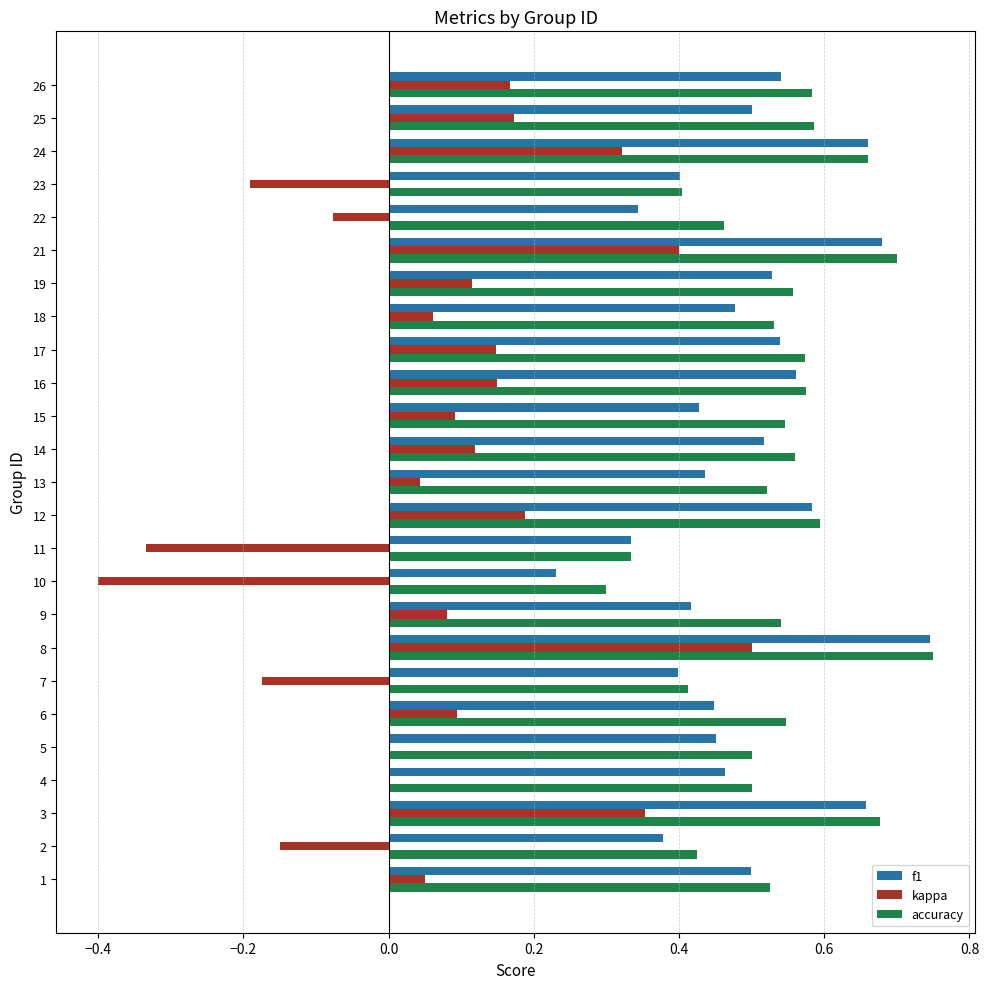

Which series changed the most between 2 and 24?

kappa